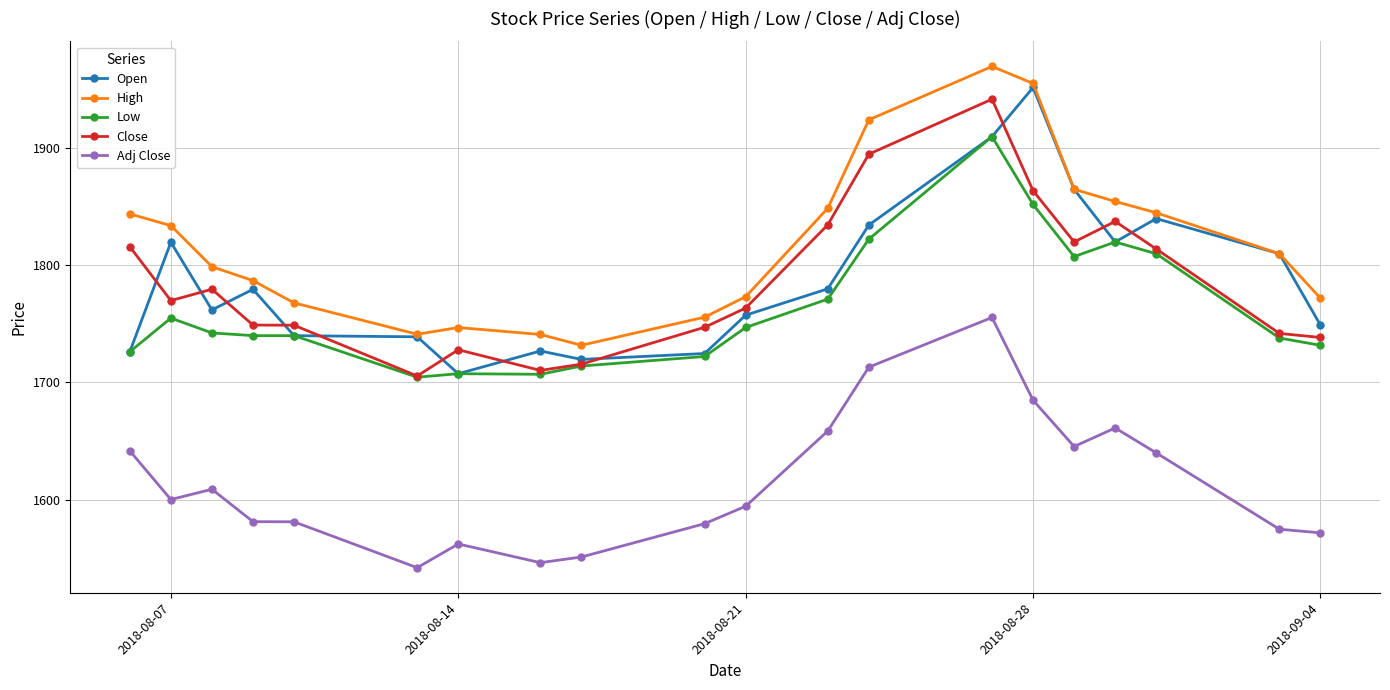

What is the value of the Adj Close point at the 16th from the left?

1645.3